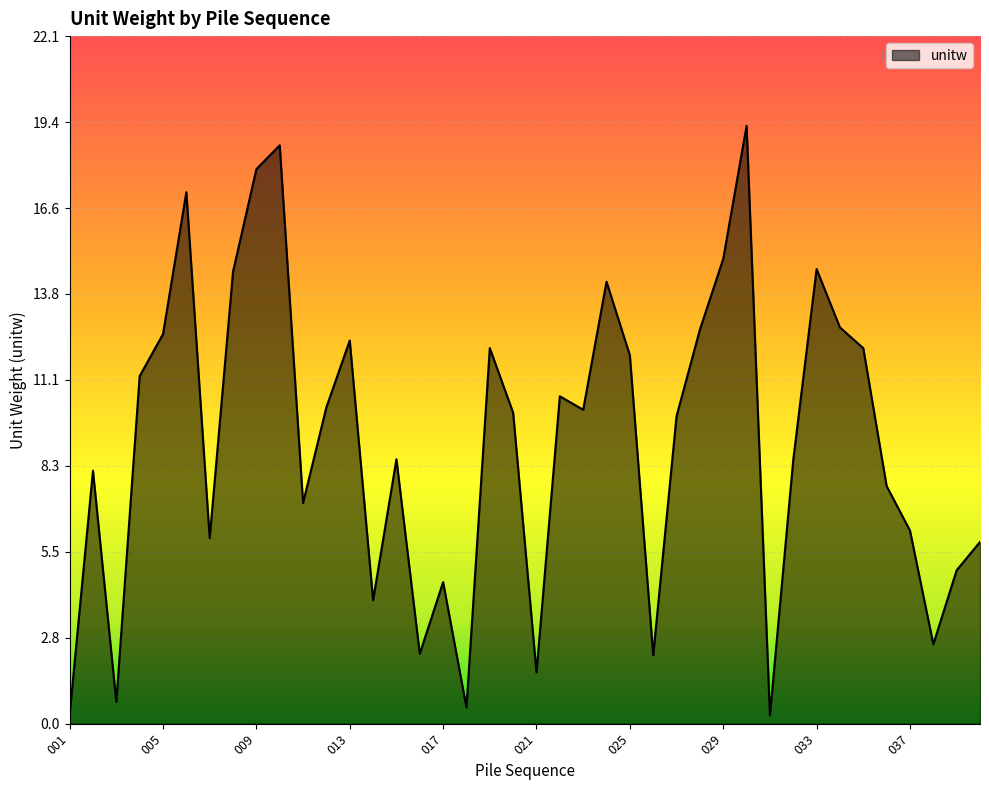

What is the difference between the maximum and minimum values?

19.0